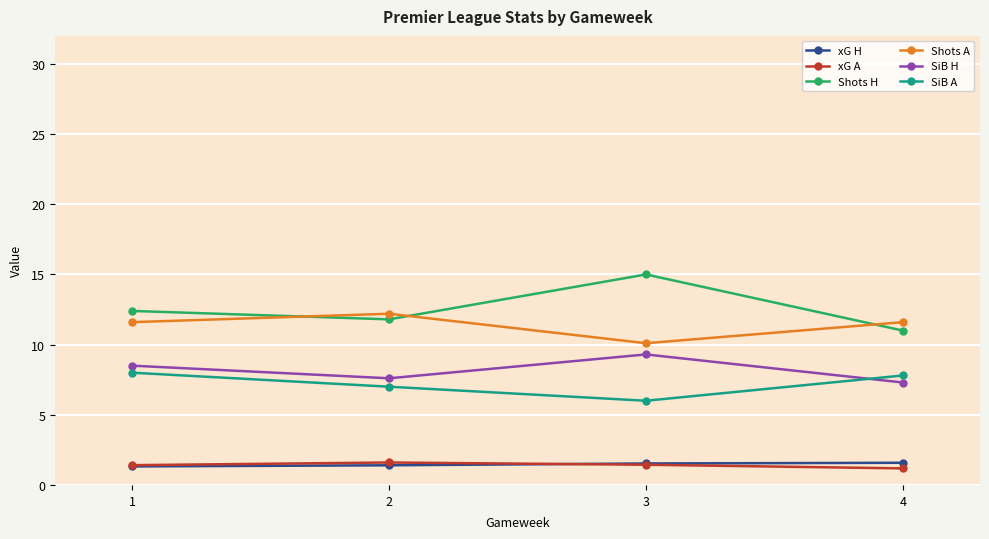

What is the maximum value for xG A?

1.6